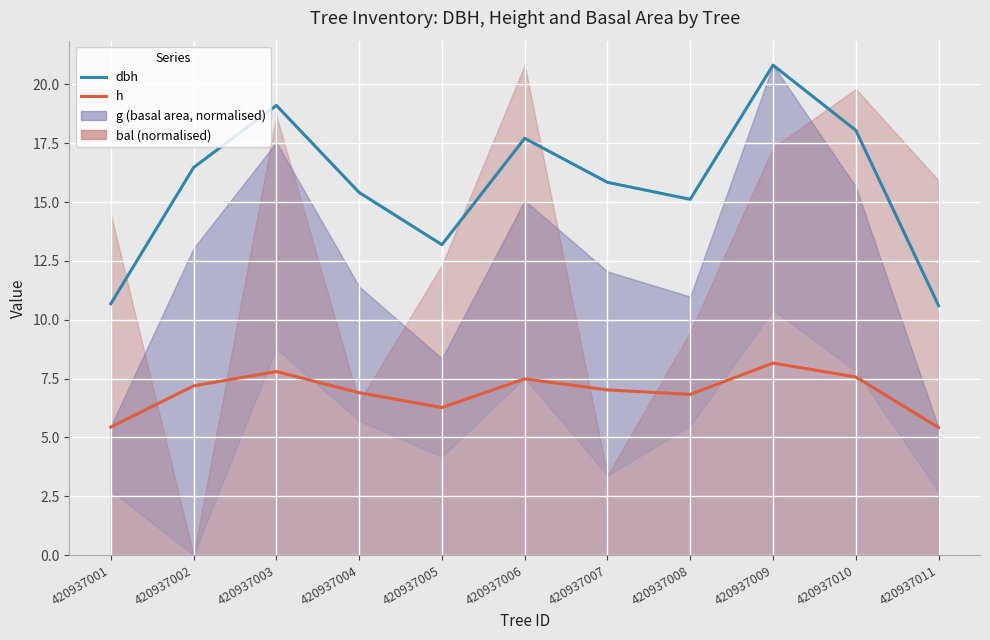

What is the minimum value shown in the chart?

5.4